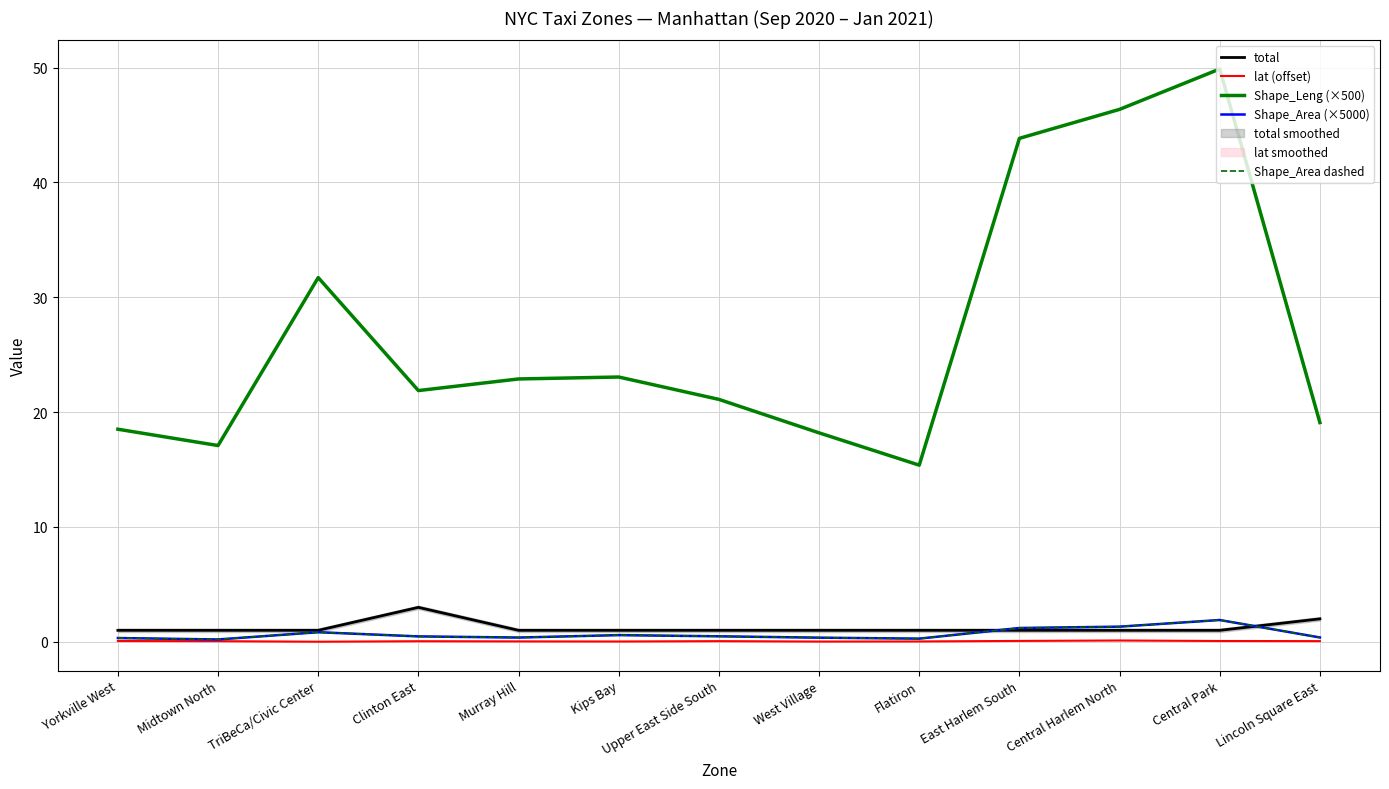

What position from the right is East Harlem South?

4